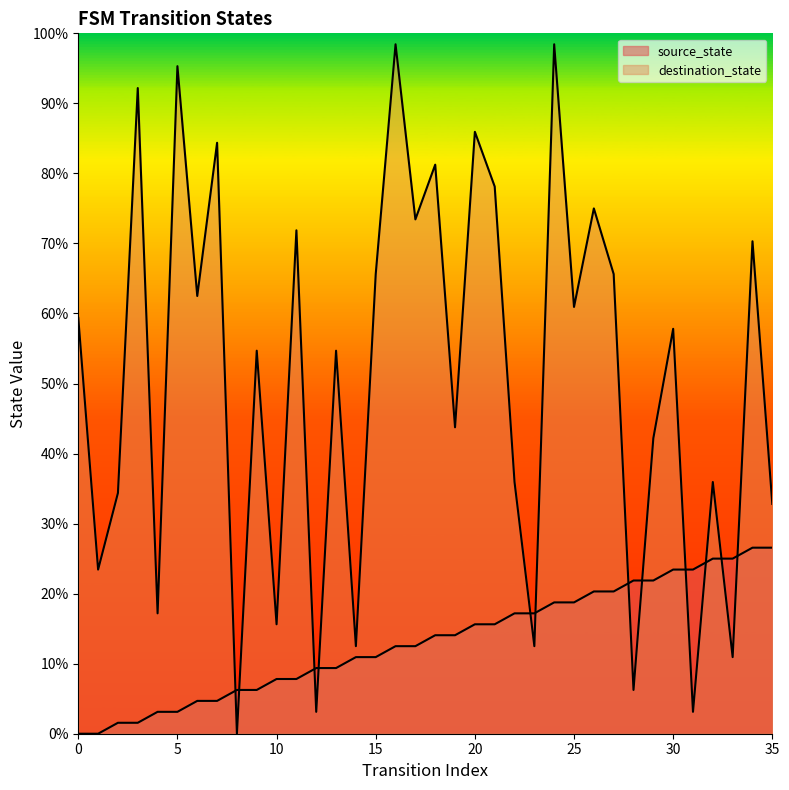

What is the value of the destination_state point at the 16th from the left?

65.6